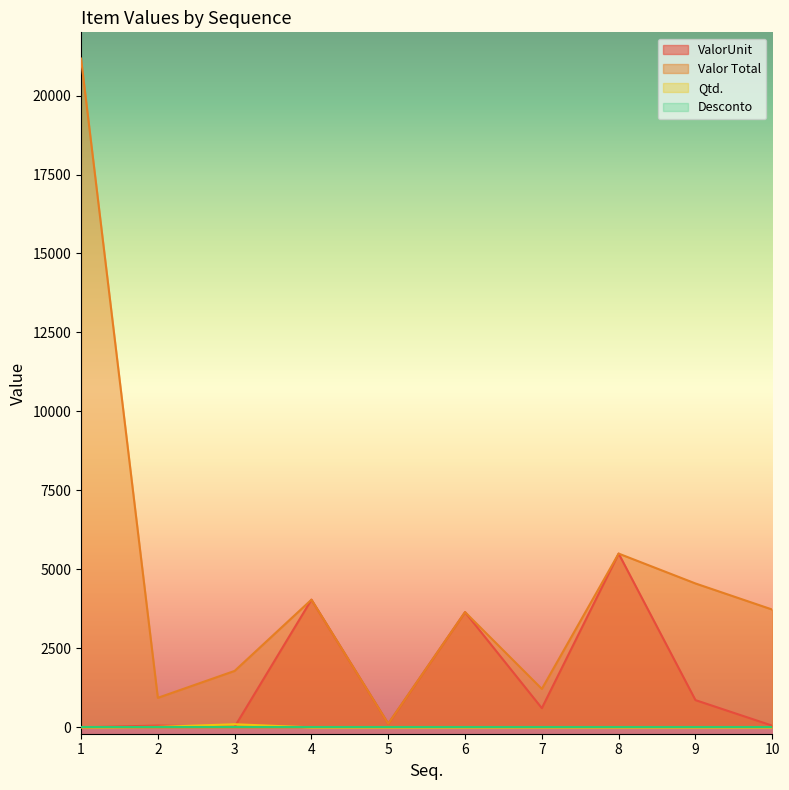

What is the sum of all Qtd. values?

125.0